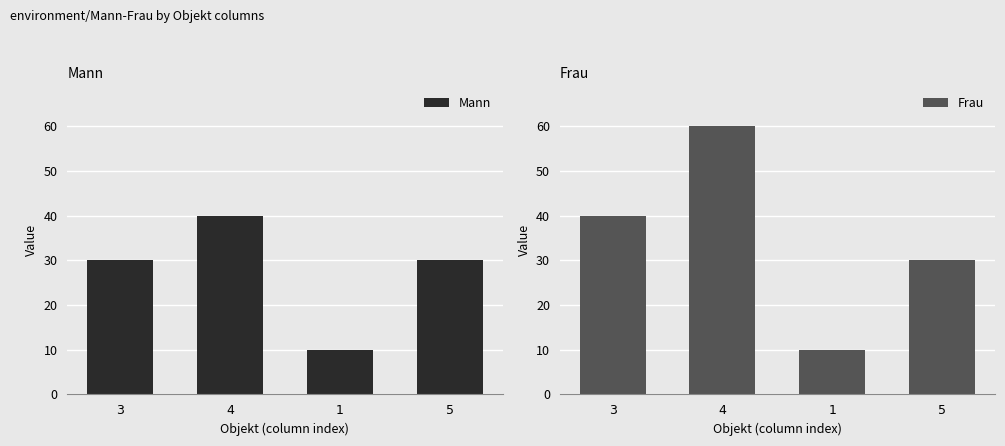

What is the difference between the second highest and second lowest values in the Frau series?

10